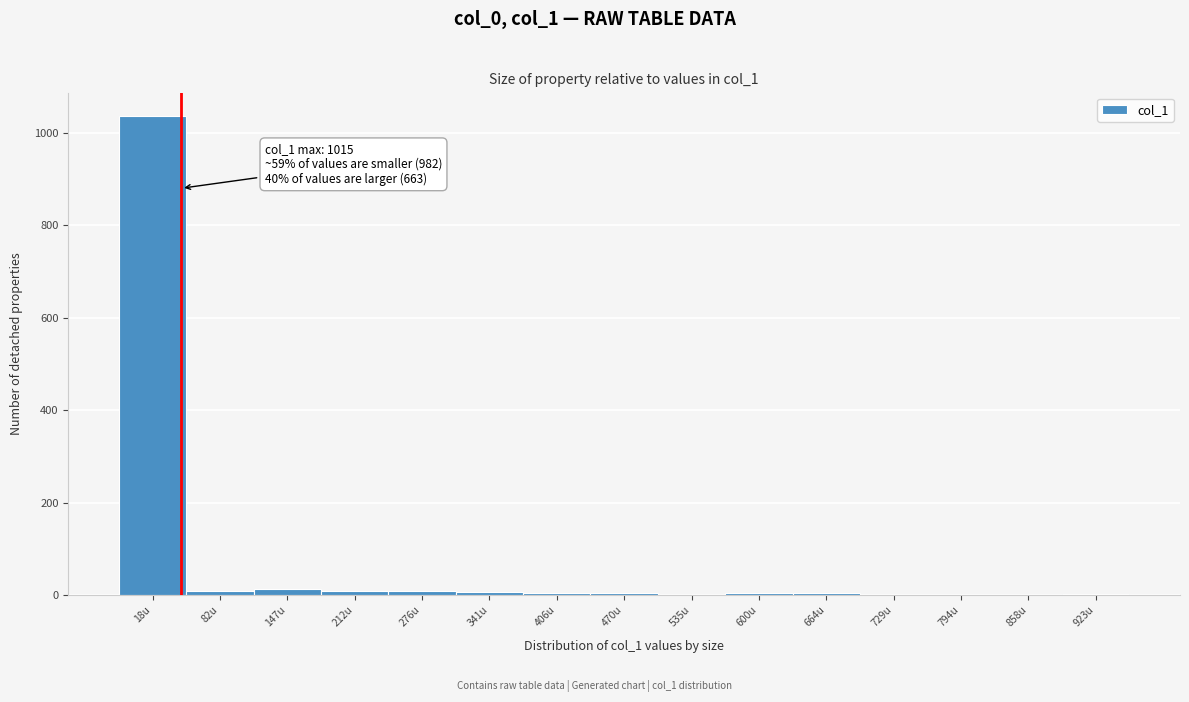

Which label corresponds to the largest value in the chart?

18u